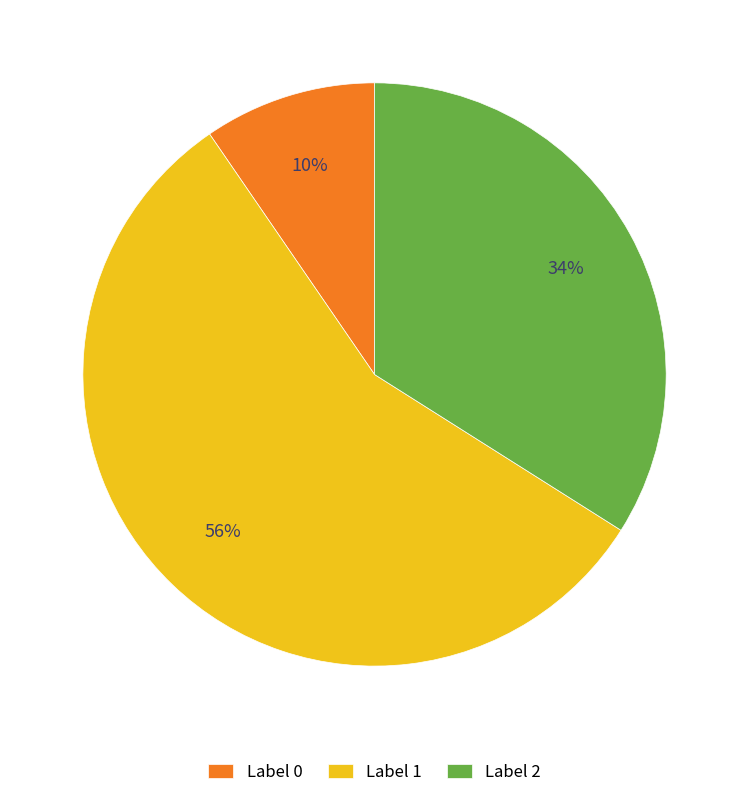

Do Label 1 and Label 0 together represent more than half of the pie?

Yes